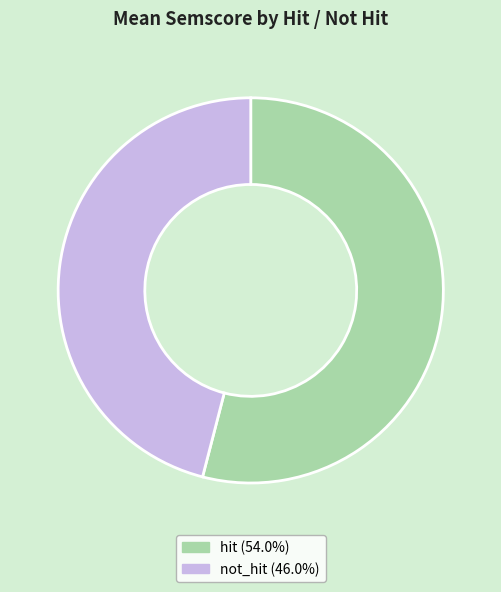

Count the number of slices in the pie.

2